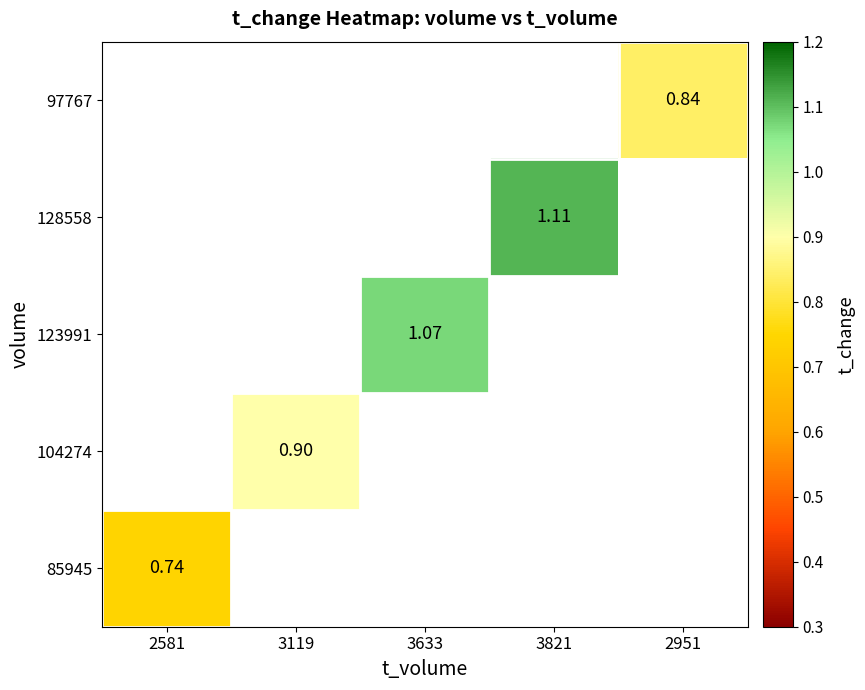

Between 3633 and 3821, which is larger?

3821